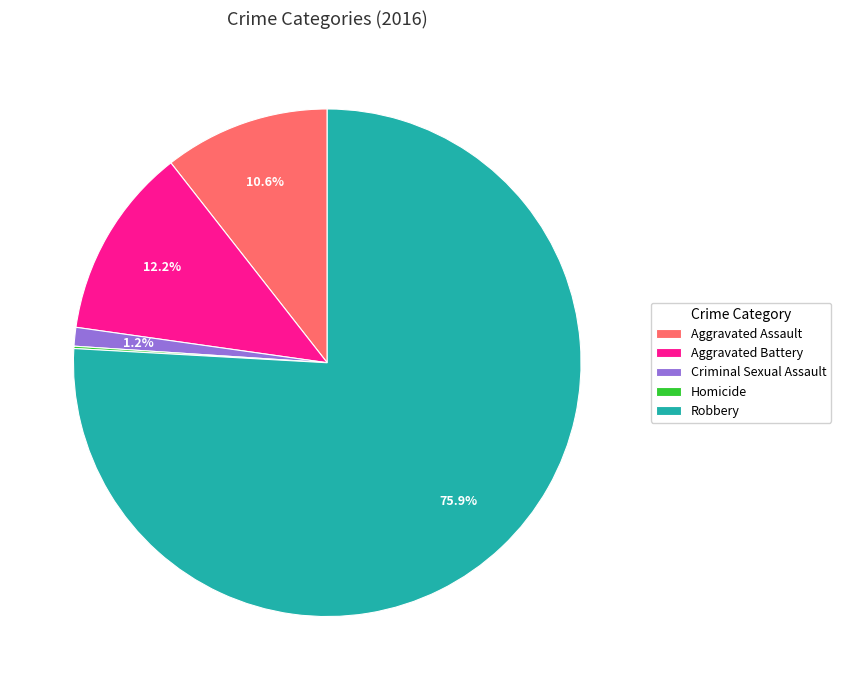

Is Aggravated Battery the majority of the pie?

No